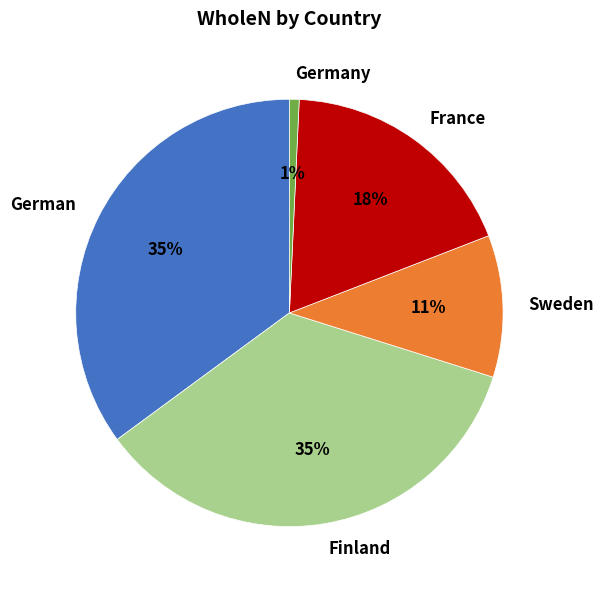

What is the smallest slice in the pie chart?

Germany